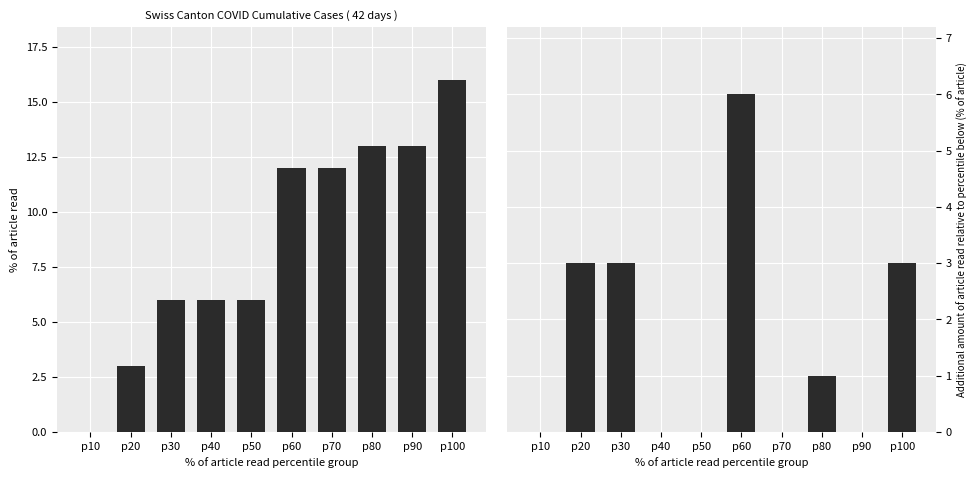

Which has a higher value, p70 or p80?

p80